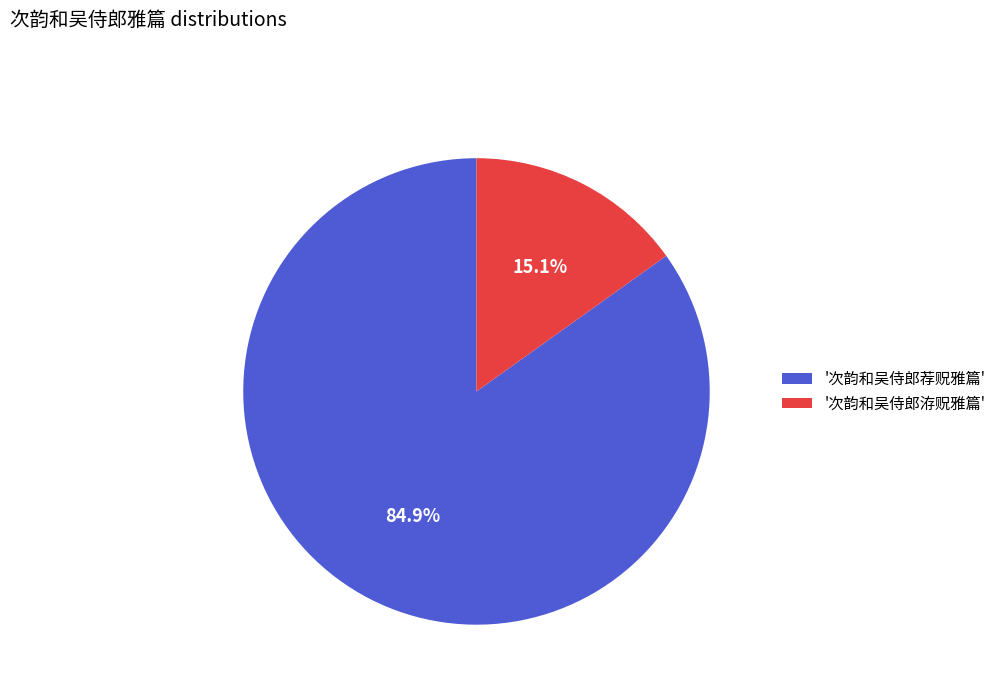

Rank the categories by value from highest to lowest.

'次韵和吴侍郎荐贶雅篇', '次韵和吴侍郎洊贶雅篇'